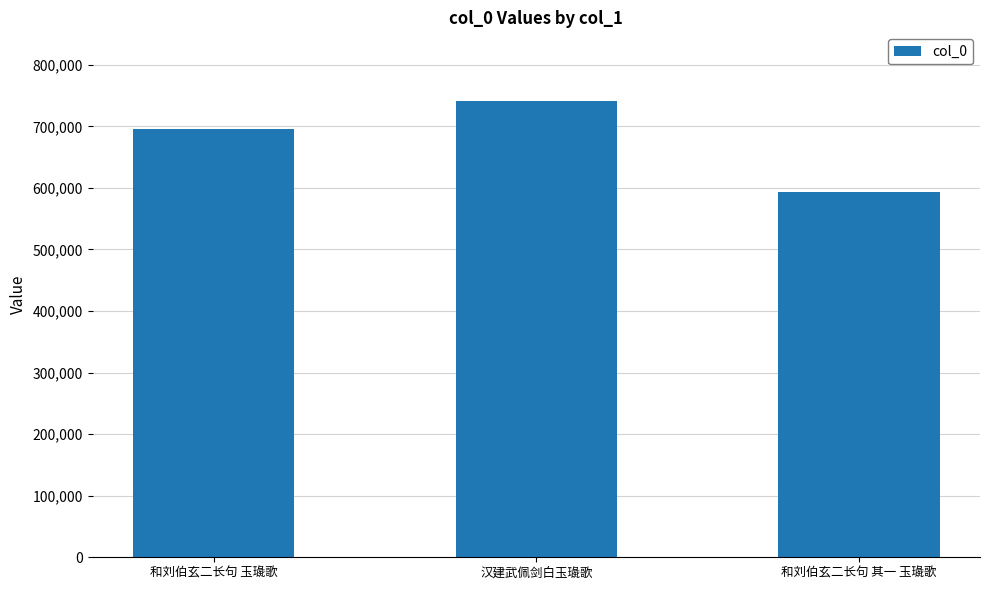

What is the average value?

676761